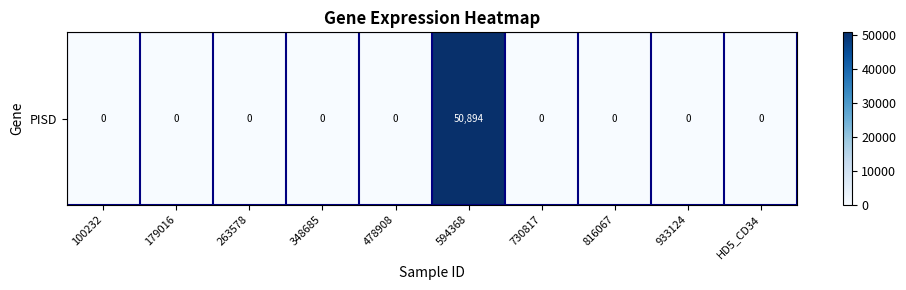

What is the average value?

5089